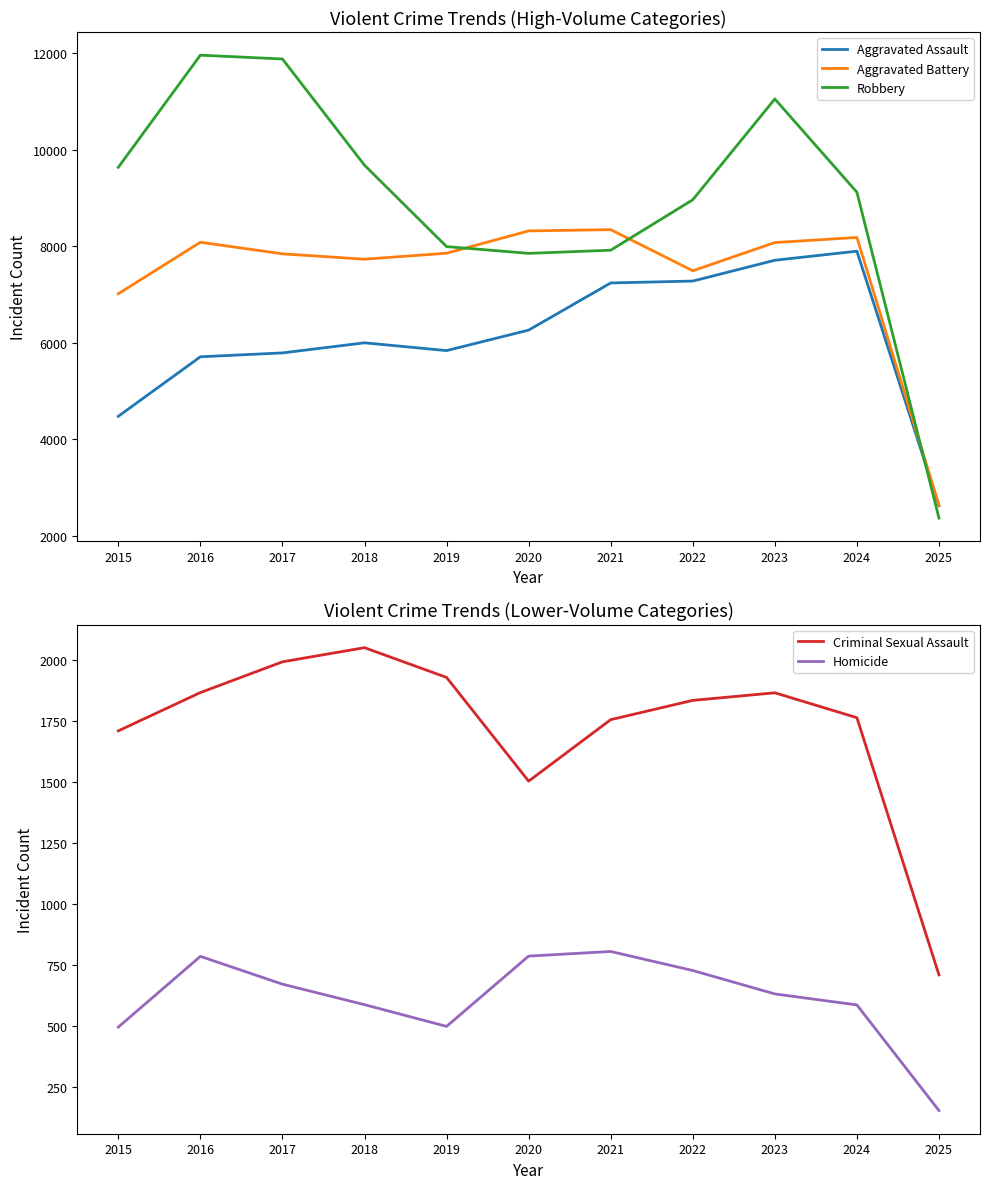

How many series are shown in this chart?

5